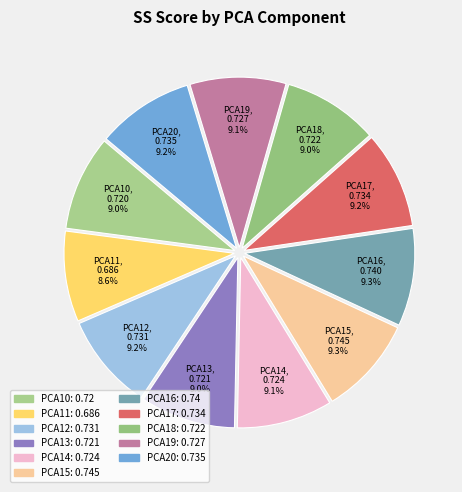

Does any single category account for the majority?

No